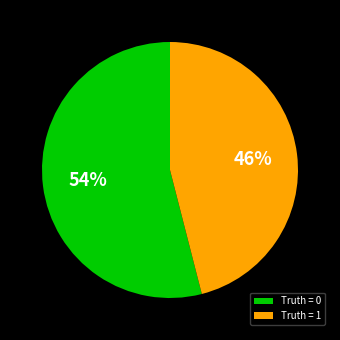

To the nearest percent, what is the combined percentage of Truth = 1 and Truth = 0?

100%